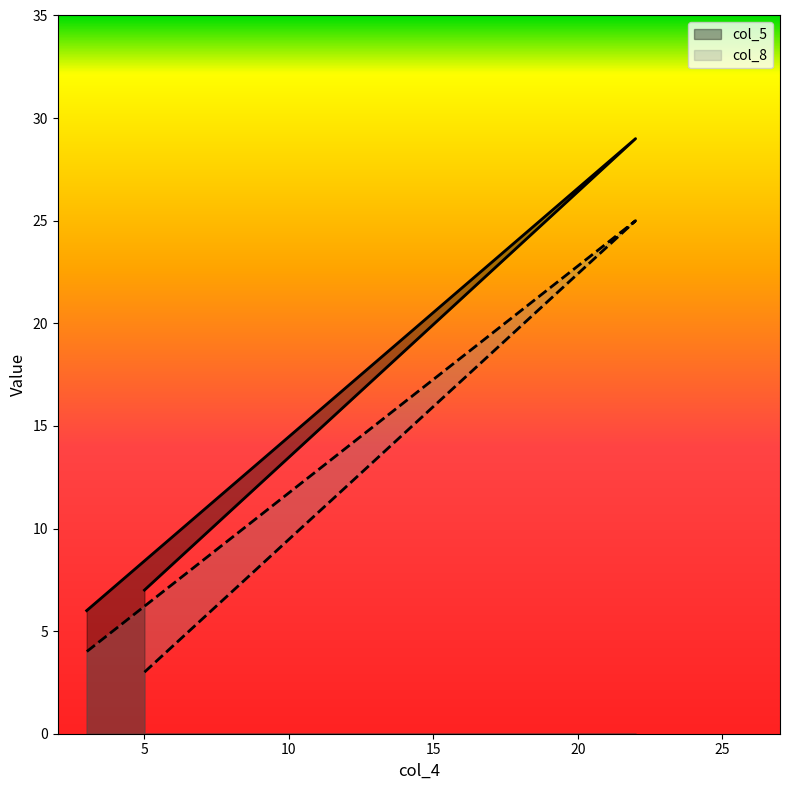

Reading left to right, list all the values displayed in this chart.

col_5: 5=7	22=29	3=6
col_8: 5=3	22=25	3=4